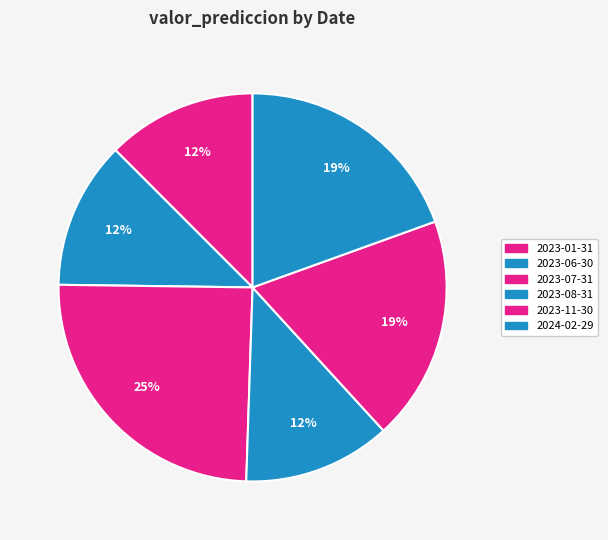

Count the number of slices in the pie.

6